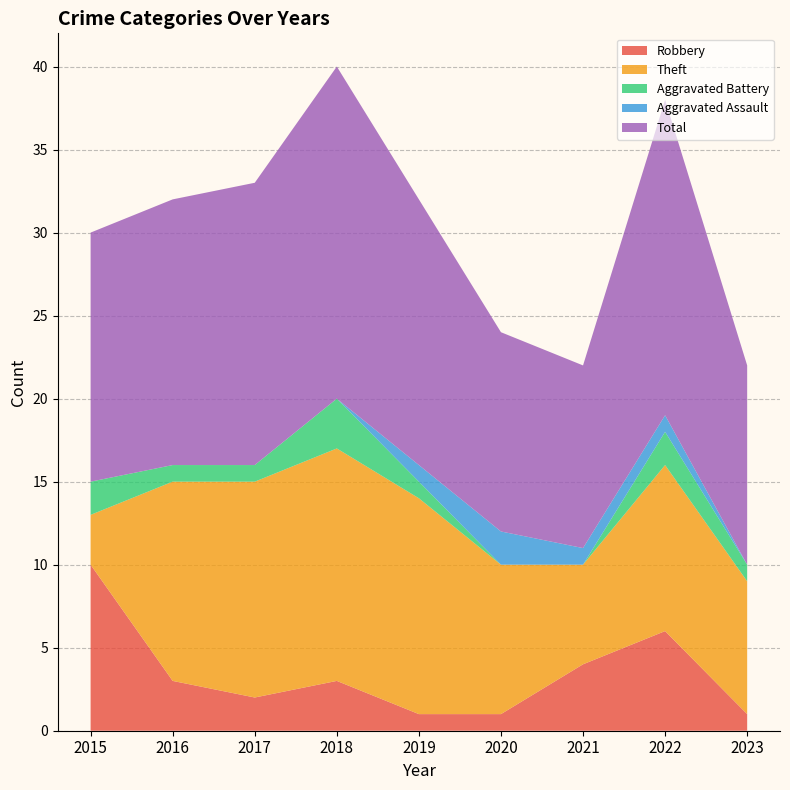

Reading right to left, what are all the values shown in this chart?

Robbery: 1	6	4	1	1	3	2	3	10
Theft: 8	10	6	9	13	14	13	12	3
Aggravated Battery: 1	2	0	0	1	3	1	1	2
Aggravated Assault: 0	1	1	2	1	0	0	0	0
Total: 12	19	11	12	16	20	17	16	15